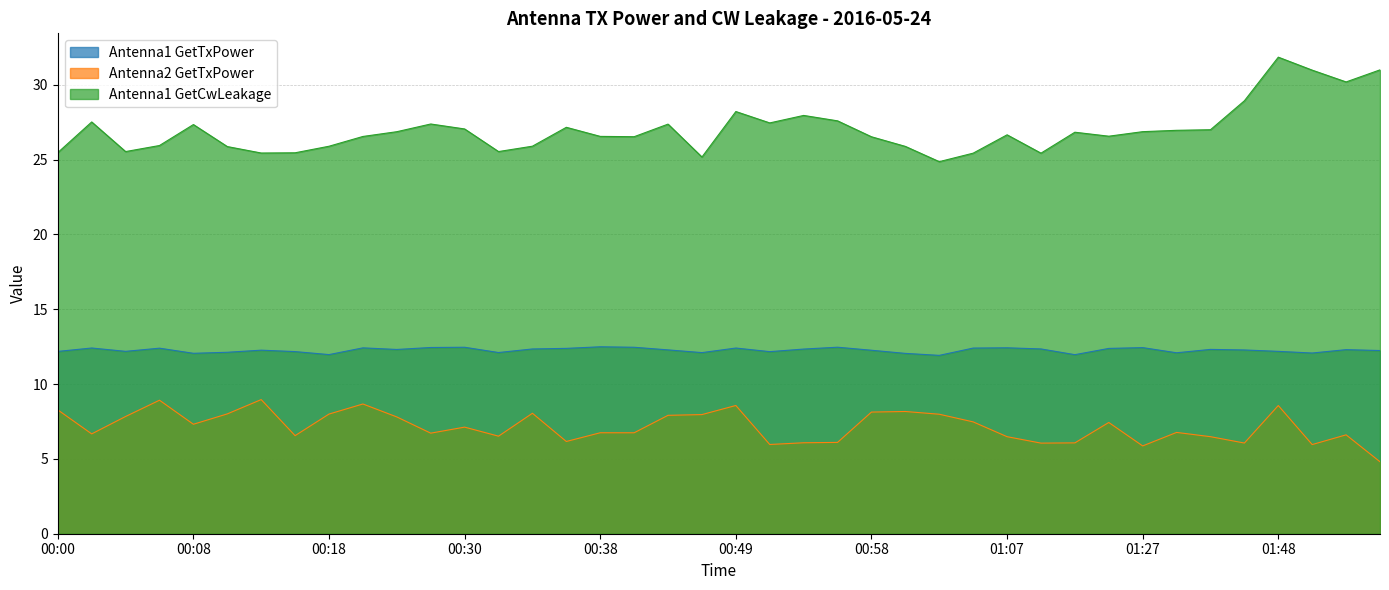

True or false: Antenna1 GetTxPower has a value of 4.1 at 01:03.

False